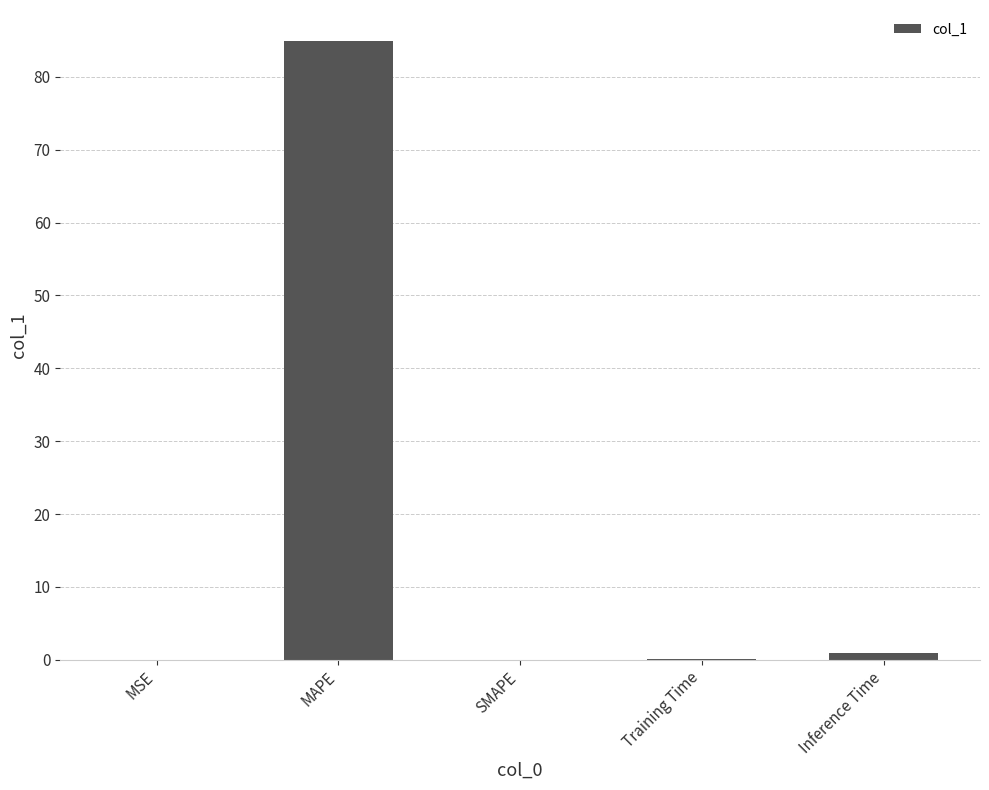

True or false: the data shows 39.6 at SMAPE.

False